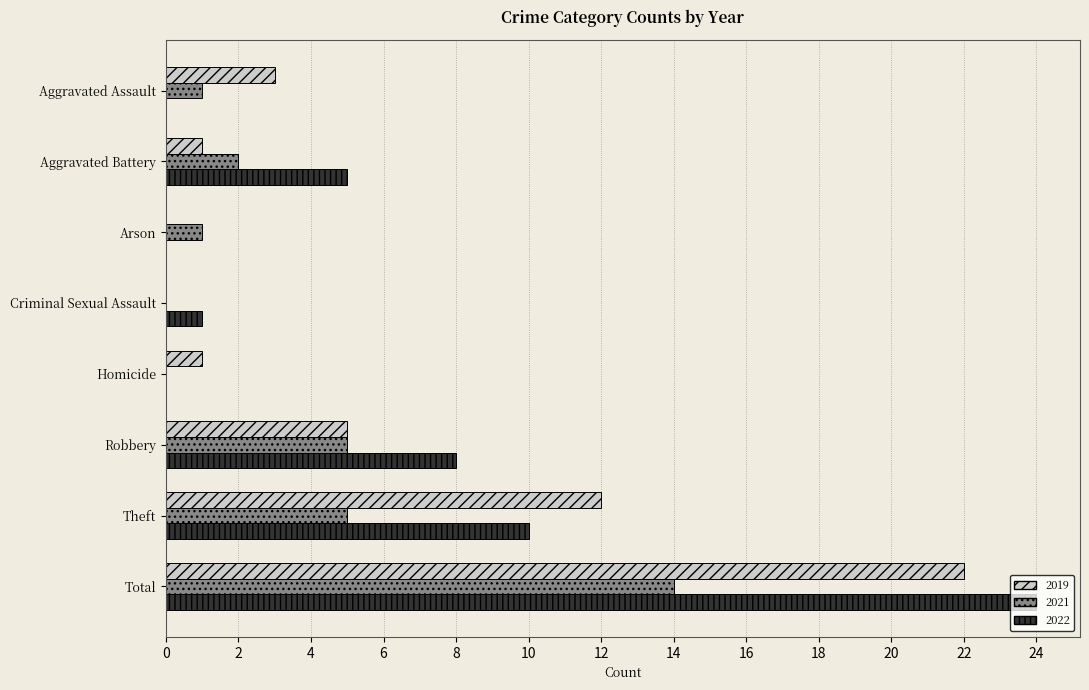

What is the average value of the 2019 series?

6